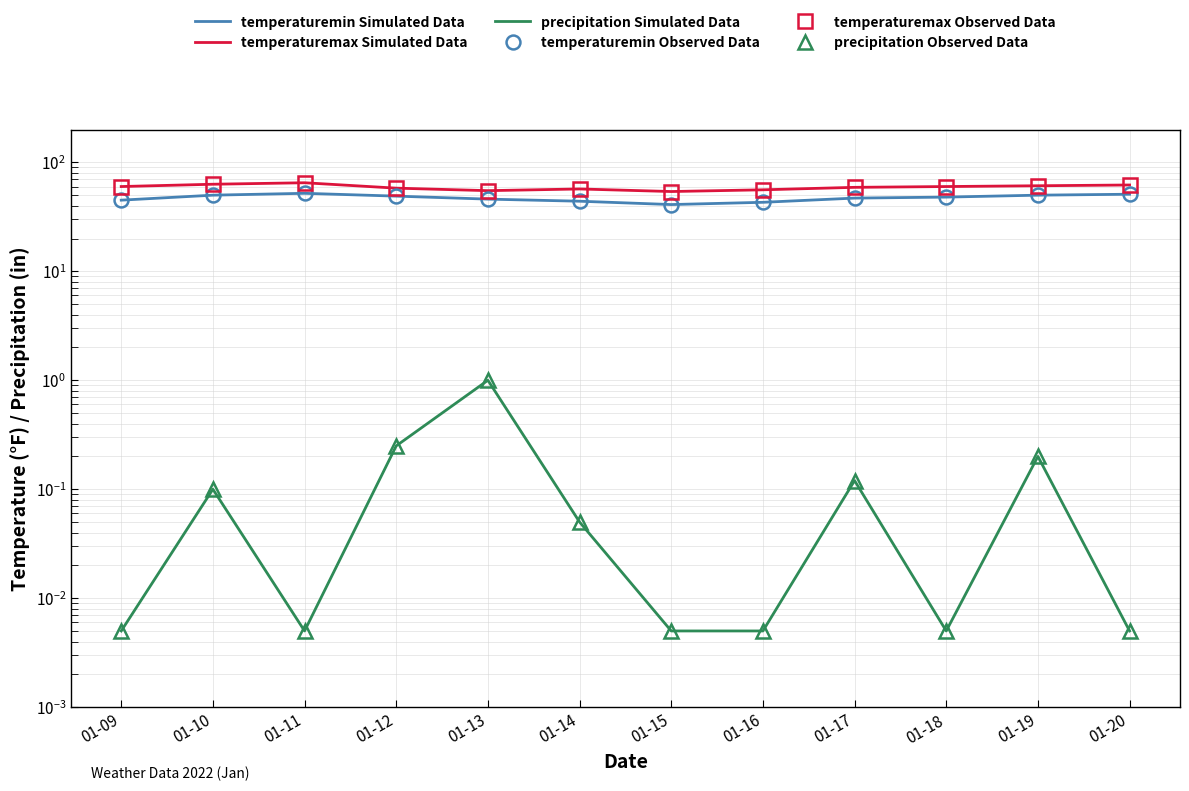

True or false: temperaturemin Simulated Data and precipitation Observed Data cross at least once.

False